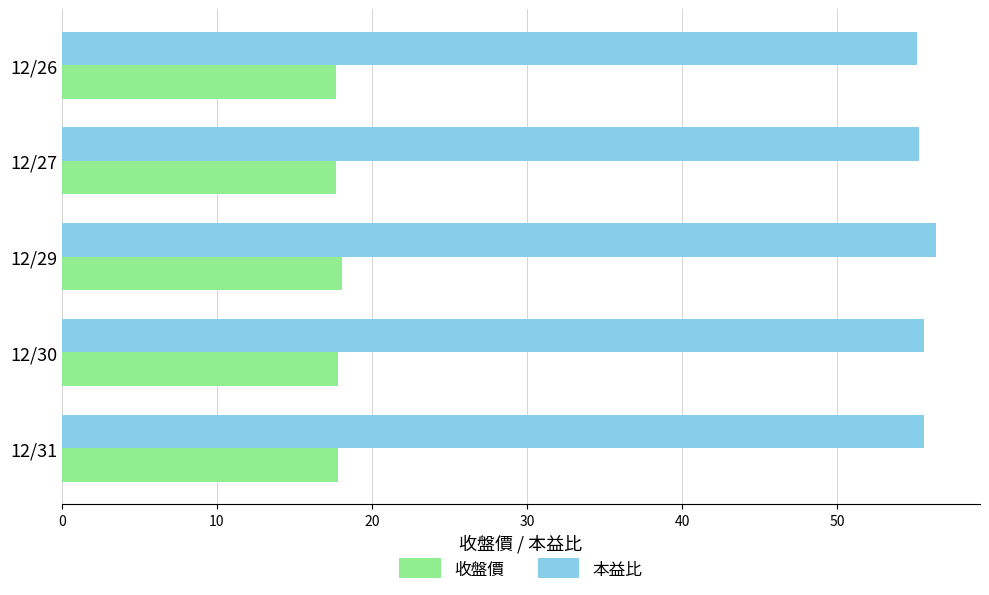

What is the maximum value for 收盤價?

18.1